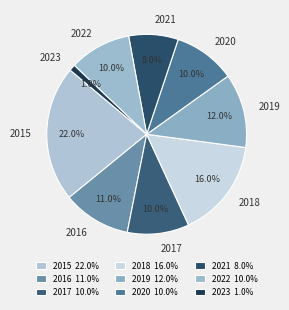

What is the largest slice in the pie chart?

2015